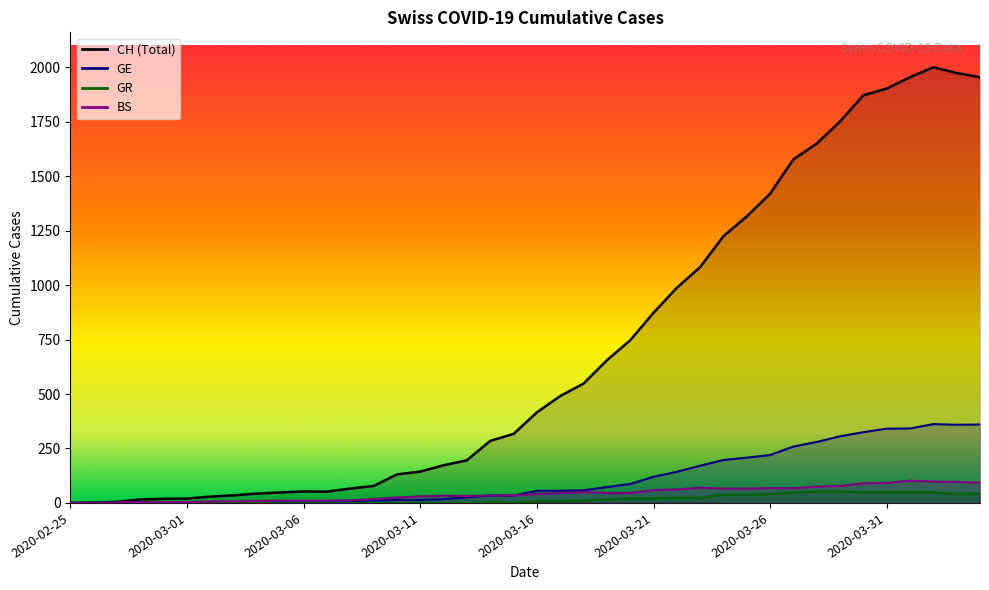

Which has a higher value, 2020-03-28 or 2020-03-29?

2020-03-29